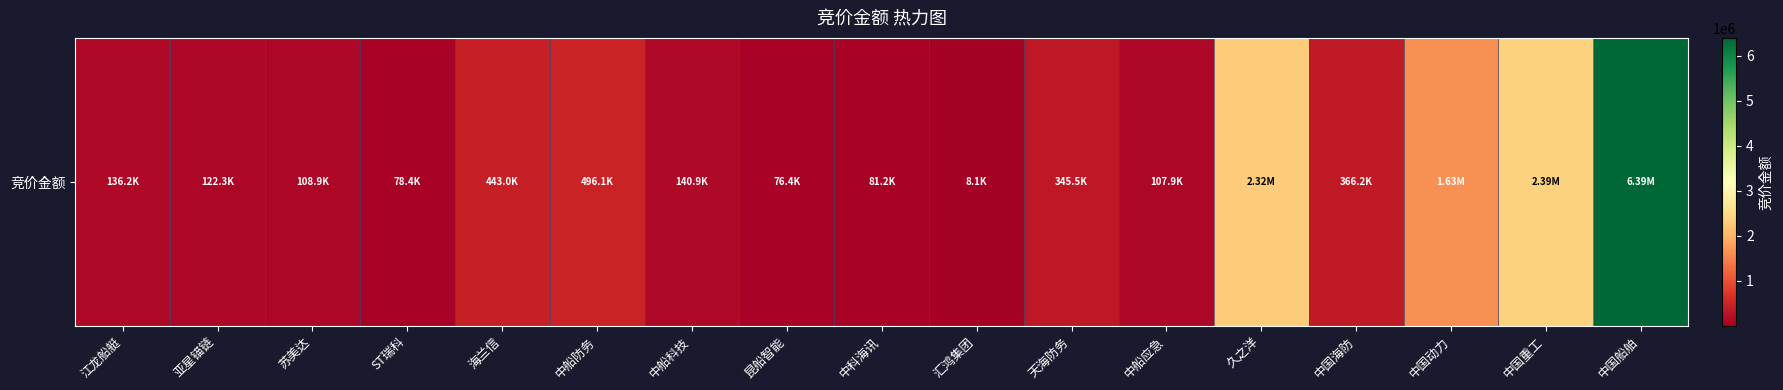

How many values exceed 140910?

8